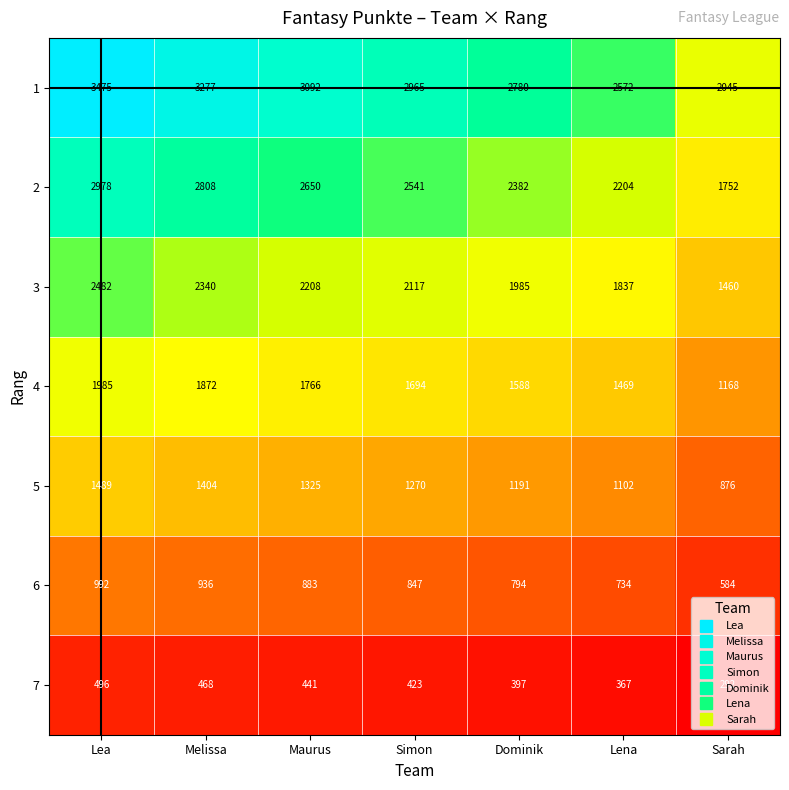

Read the 4 value at Simon, to the nearest 100.

1700